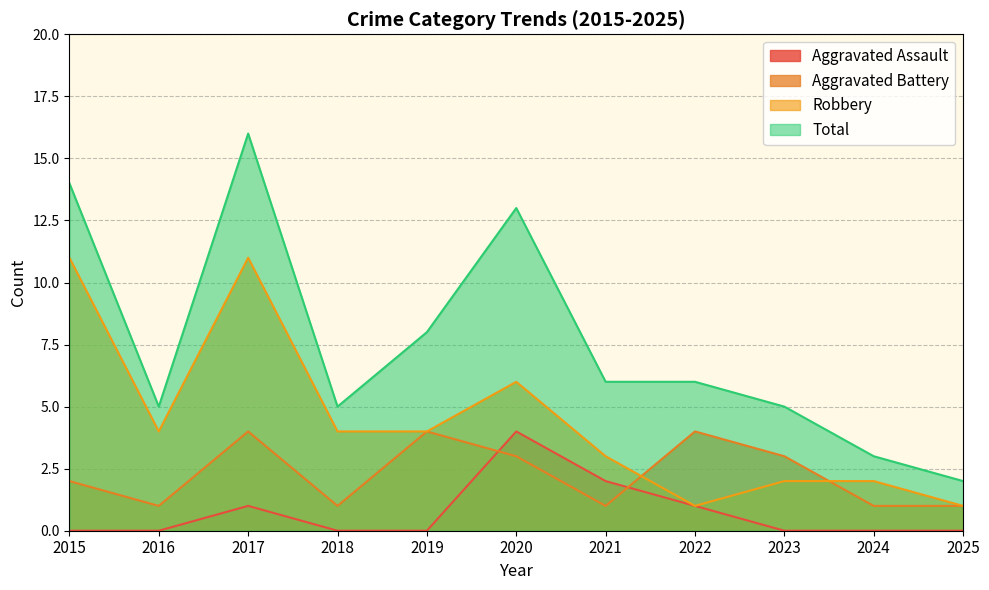

At which category does the chart reach its peak across all series?

2017